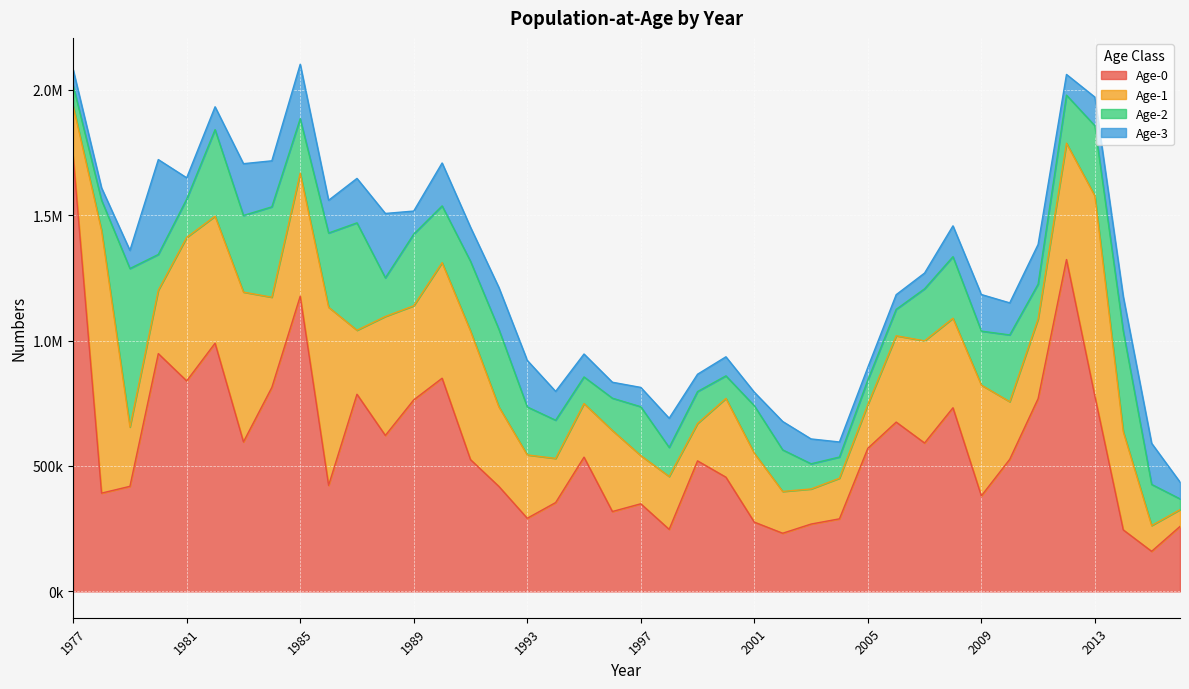

How many distinct data groups are displayed?

4